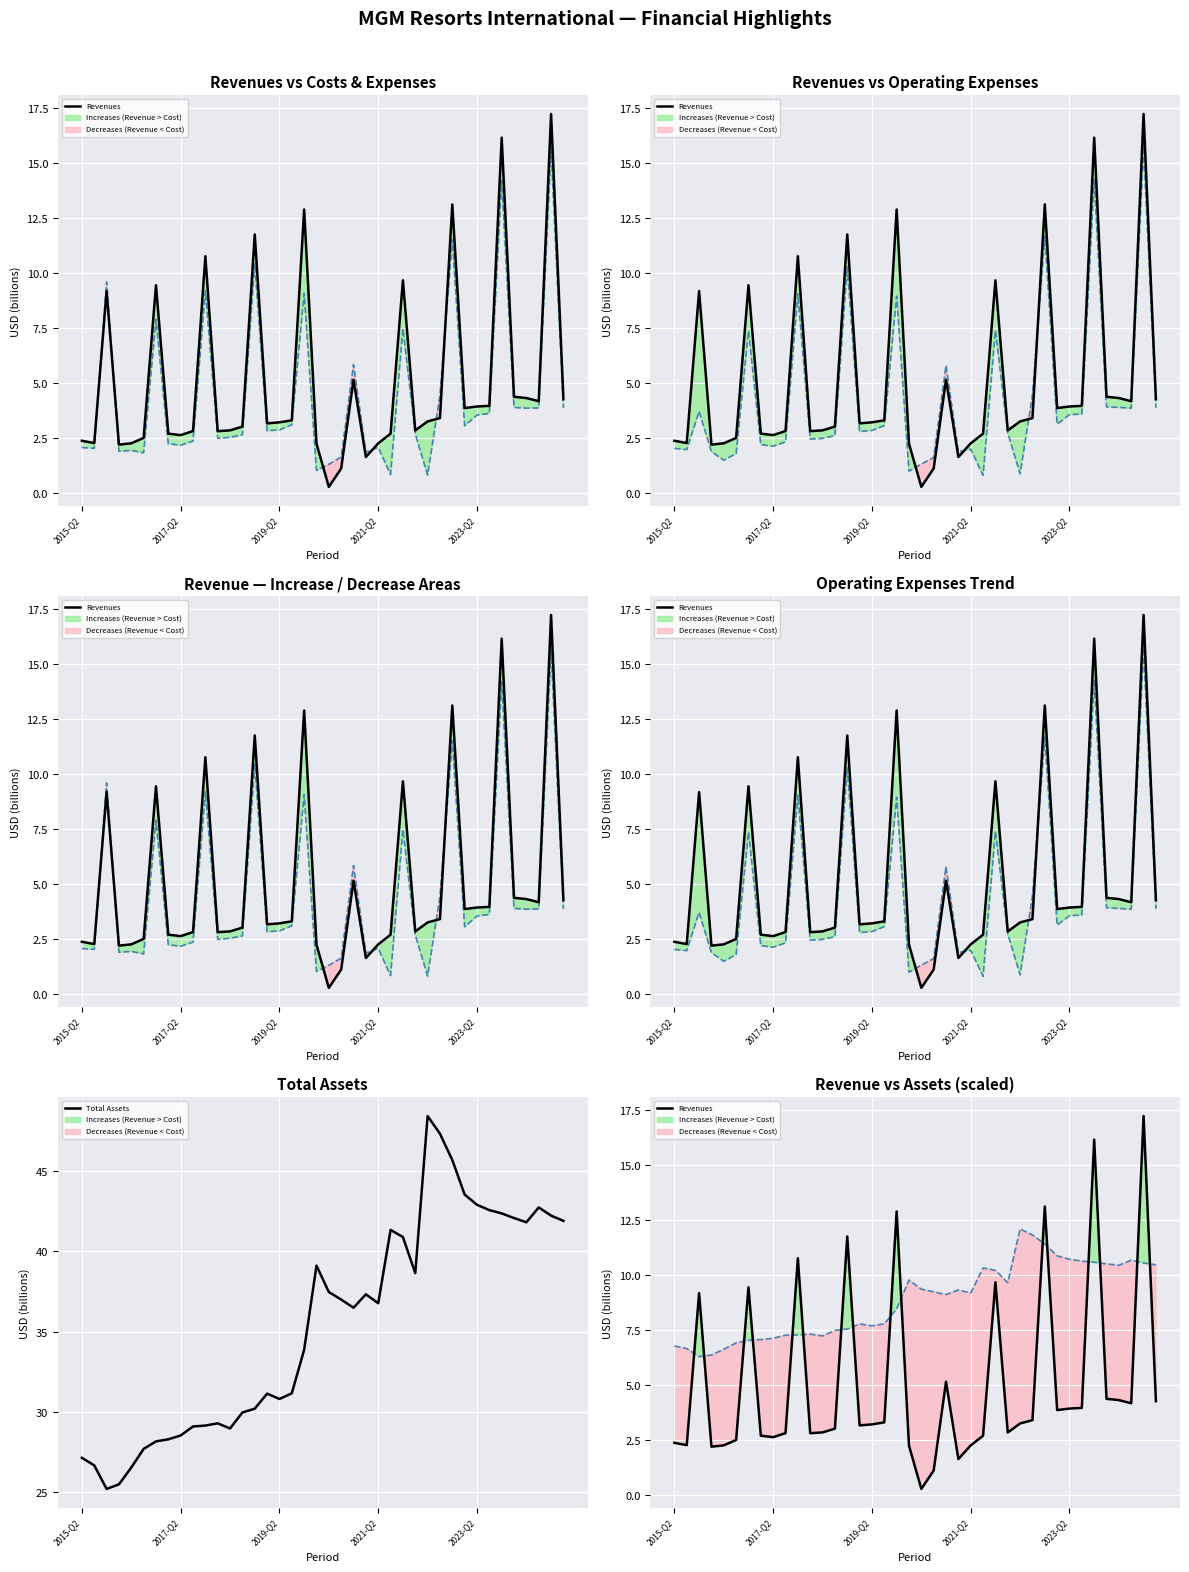

Rank the series at 17 from highest to lowest value.

Total Assets, Assets / 4, Revenues, Costs & Expenses, Operating Expenses